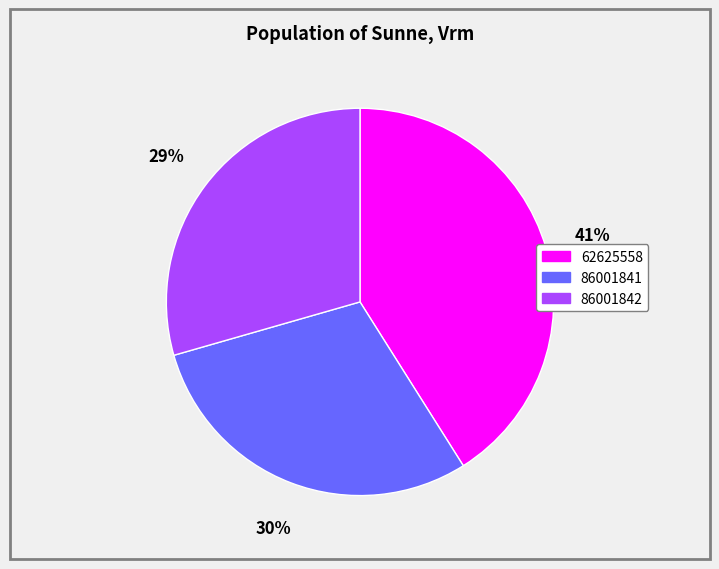

What is the ratio of the value at 86001842 to the value at 62625558?

0.7